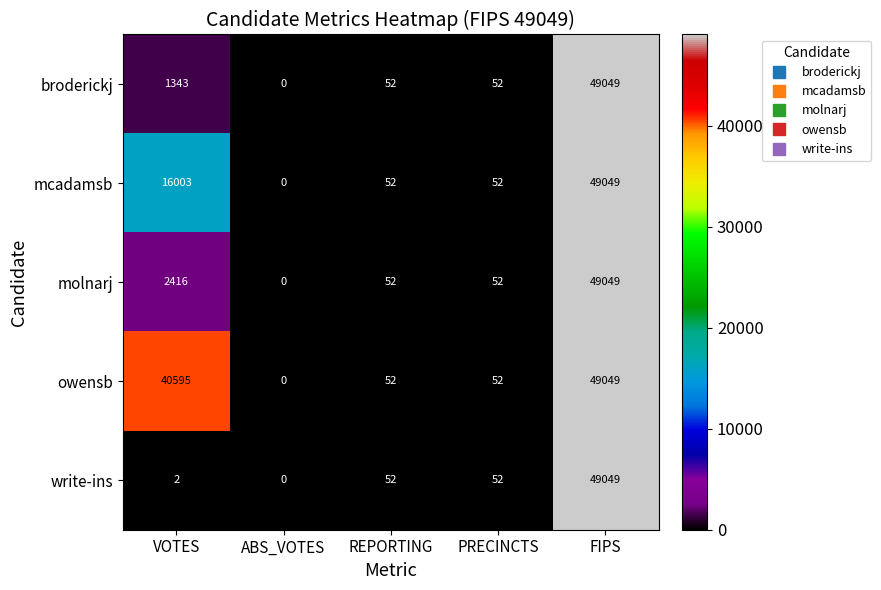

What is the approximate value of mcadamsb at REPORTING, to the nearest 10?

50